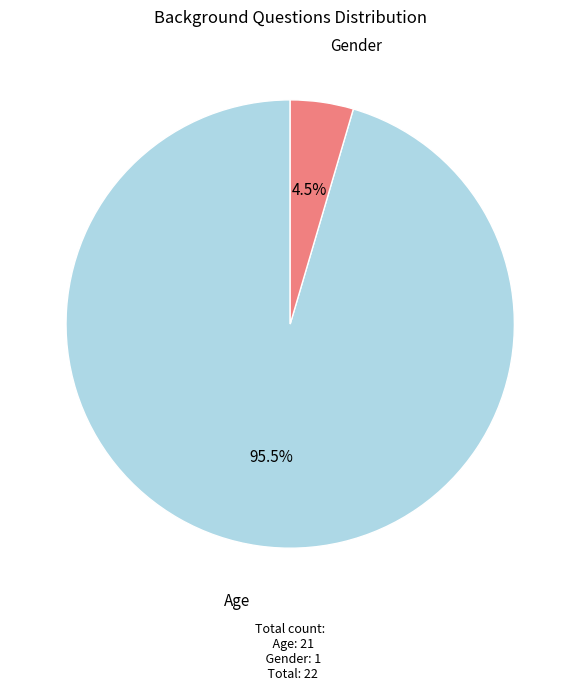

Is Gender the majority of the pie?

No